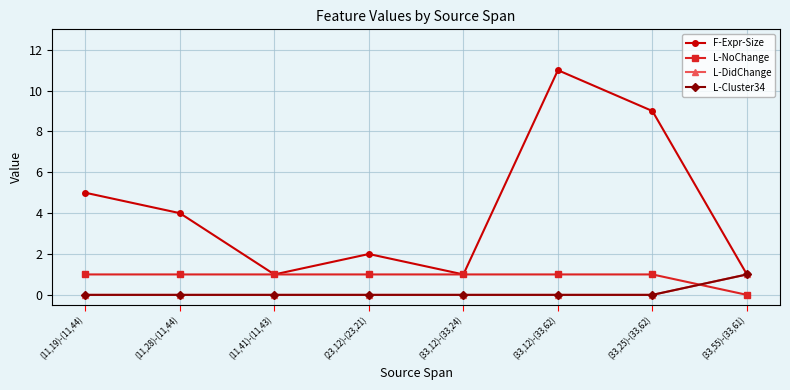

At which category is the sum across all series the highest?

(33,12)-(33,62)